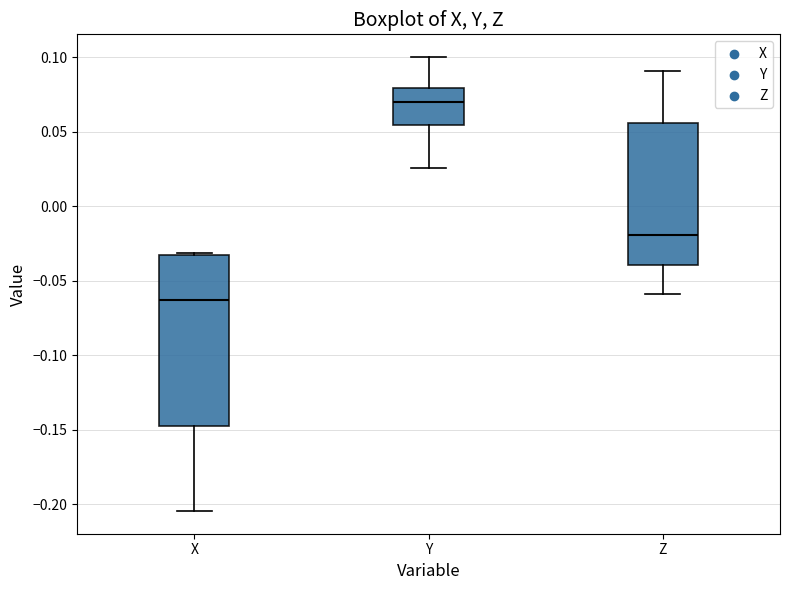

Where does the lower whisker of the box for X end on the y-axis? The values are not printed on the chart, so give them approximately, as read against the axis.

-0.205